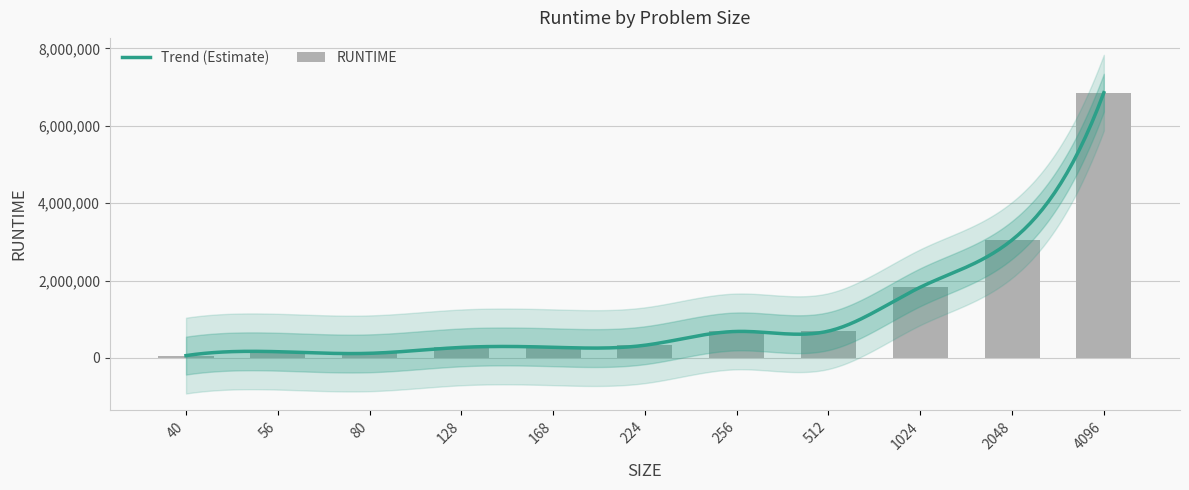

What is the smallest value displayed?

60400